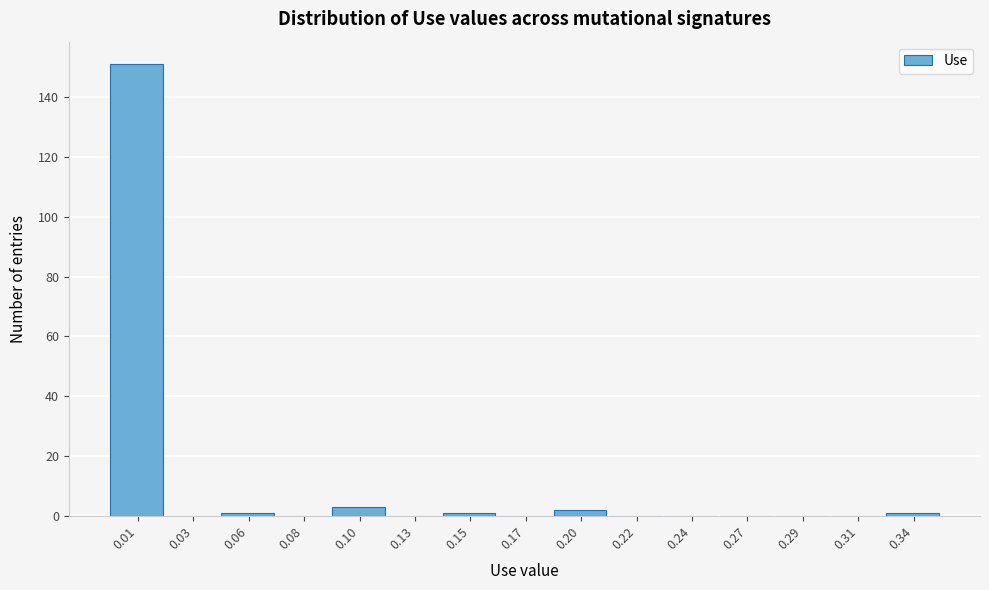

Reading left to right, list all the values displayed in this chart.

0.01=151	0.03=0	0.06=1	0.08=0	0.10=3	0.13=0	0.15=1	0.17=0	0.20=2	0.22=0	0.24=0	0.27=0	0.29=0	0.31=0	0.34=1